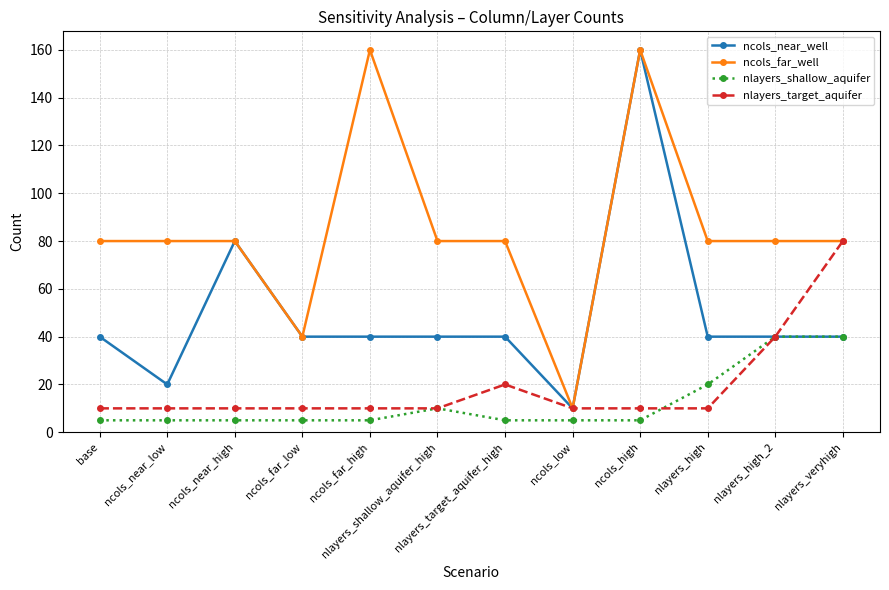

Reading right to left, list all the values displayed in this chart.

ncols_near_well: nlayers_veryhigh=40	nlayers_high_2=40	nlayers_high=40	ncols_high=160	ncols_low=10	nlayers_target_aquifer_high=40	nlayers_shallow_aquifer_high=40	ncols_far_high=40	ncols_far_low=40	ncols_near_high=80	ncols_near_low=20	base=40
ncols_far_well: nlayers_veryhigh=80	nlayers_high_2=80	nlayers_high=80	ncols_high=160	ncols_low=10	nlayers_target_aquifer_high=80	nlayers_shallow_aquifer_high=80	ncols_far_high=160	ncols_far_low=40	ncols_near_high=80	ncols_near_low=80	base=80
nlayers_shallow_aquifer: nlayers_veryhigh=40	nlayers_high_2=40	nlayers_high=20	ncols_high=5	ncols_low=5	nlayers_target_aquifer_high=5	nlayers_shallow_aquifer_high=10	ncols_far_high=5	ncols_far_low=5	ncols_near_high=5	ncols_near_low=5	base=5
nlayers_target_aquifer: nlayers_veryhigh=80	nlayers_high_2=40	nlayers_high=10	ncols_high=10	ncols_low=10	nlayers_target_aquifer_high=20	nlayers_shallow_aquifer_high=10	ncols_far_high=10	ncols_far_low=10	ncols_near_high=10	ncols_near_low=10	base=10